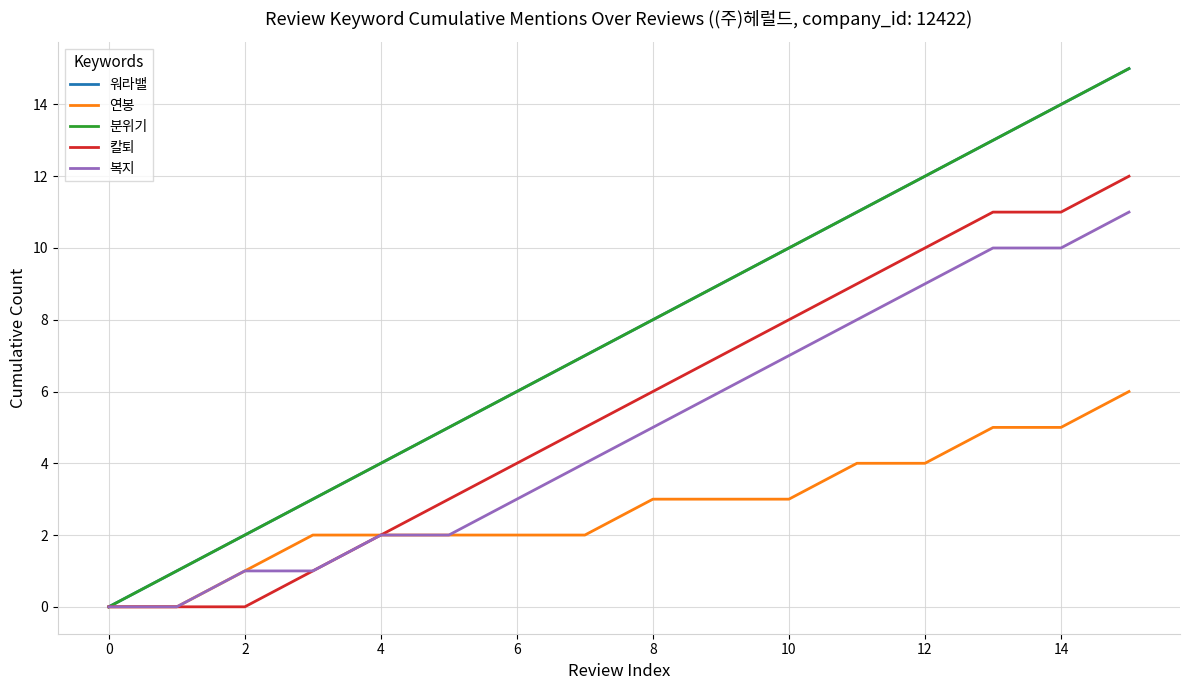

What is the average value of the 복지 series?

5